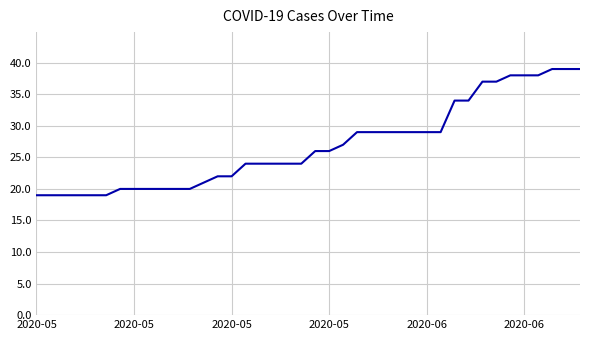

How many distinct data groups are displayed?

1